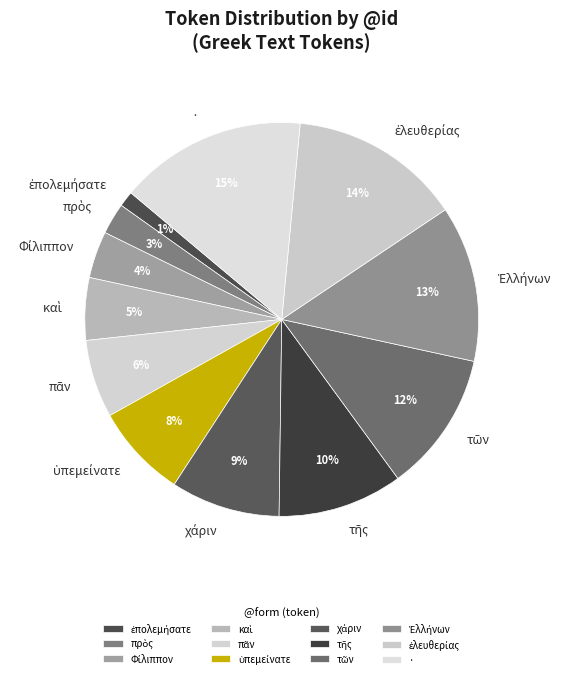

Does any single category account for the majority?

No